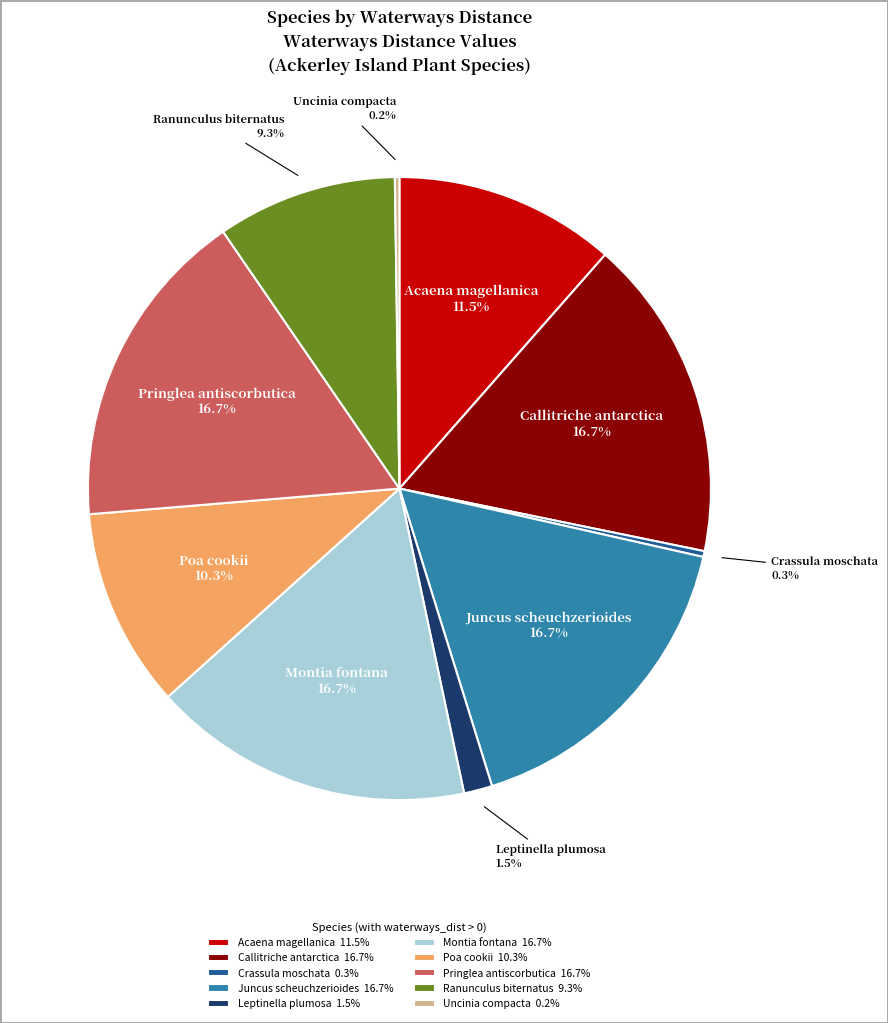

Is there a majority slice in this chart?

No